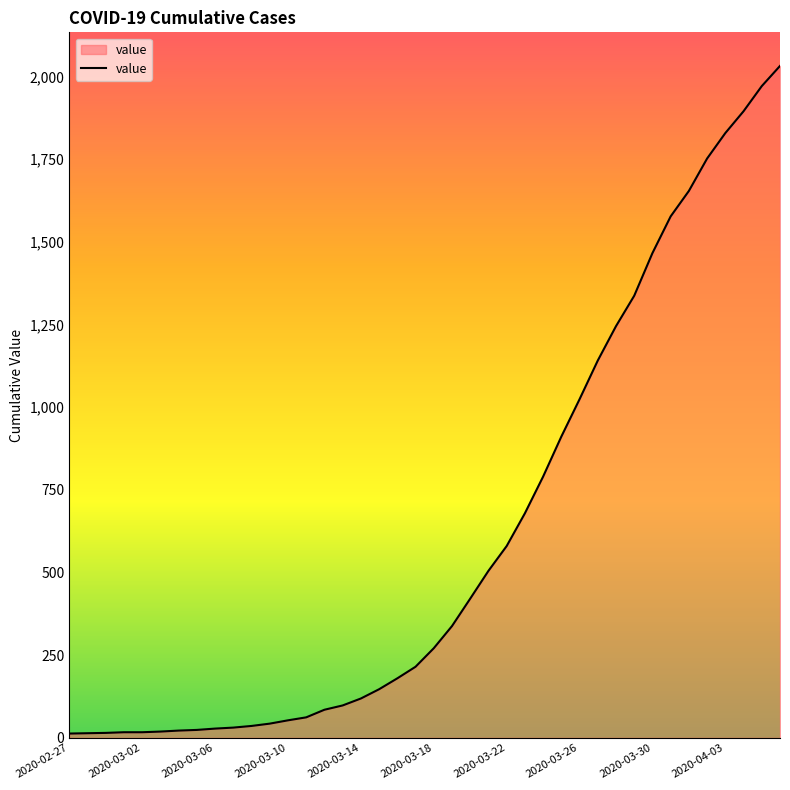

What is the difference between the maximum and minimum values?

2019